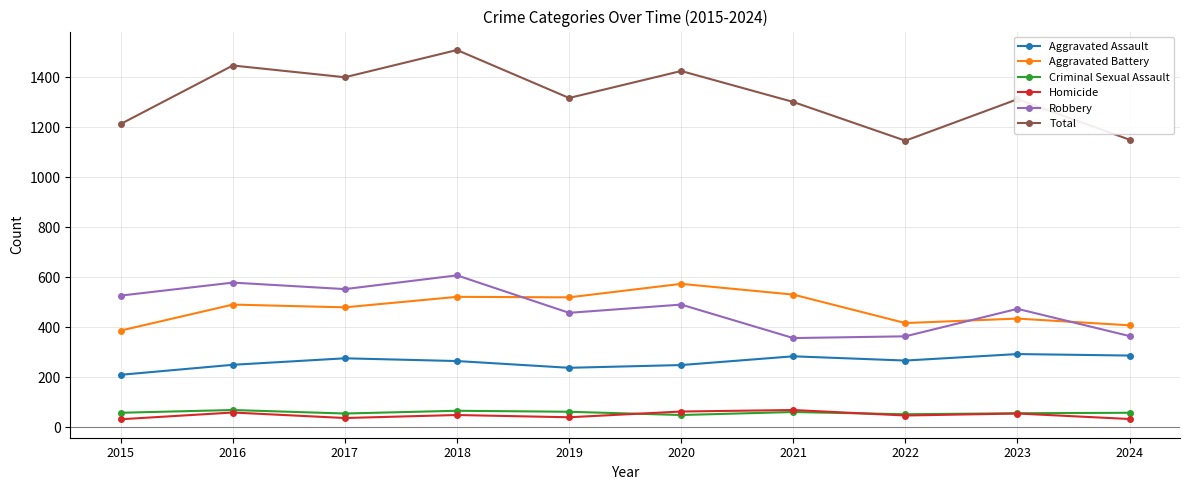

True or false: Total and Robbery intersect in this chart.

False